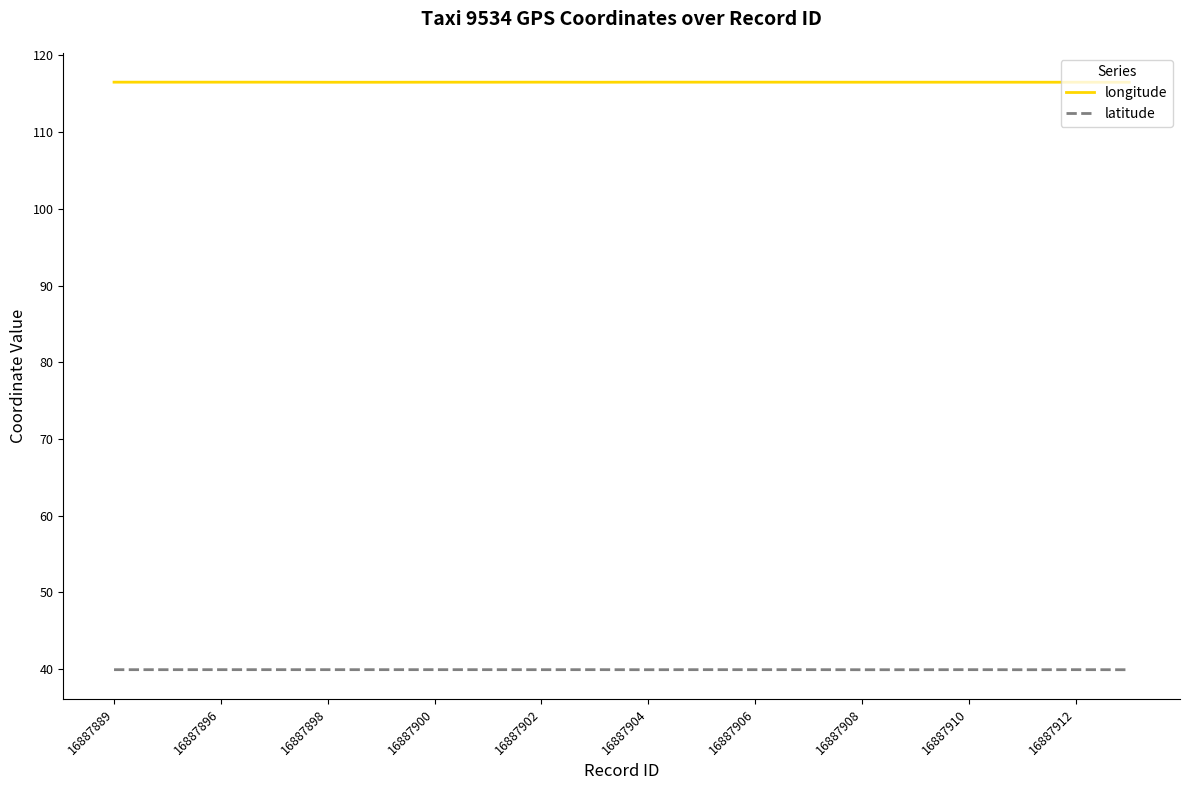

What is the highest value of the latitude series?

39.9